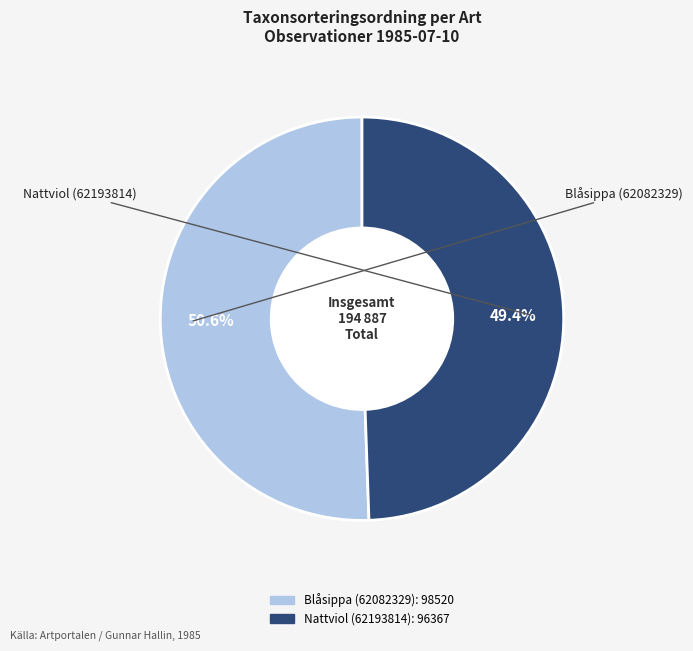

To the nearest percent, what is the difference between the Blåsippa (62082329) and Nattviol (62193814) slice percentages?

1%